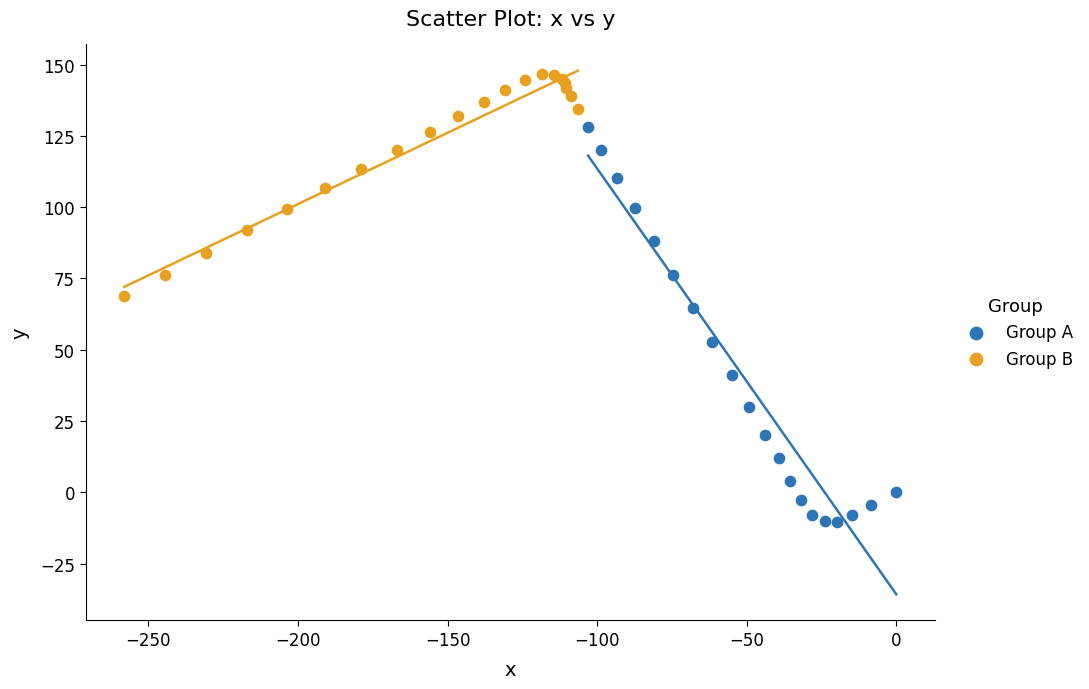

Which series has the widest spread of Y values?

Group A